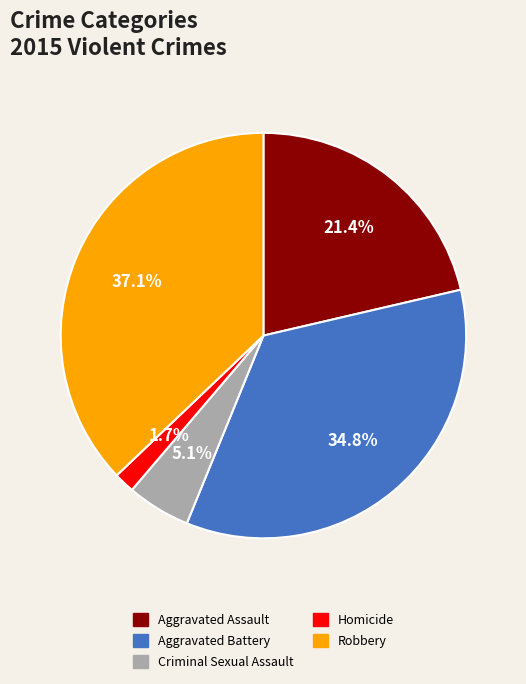

To the nearest percent, what is the difference between the largest and smallest slice percentages?

35%